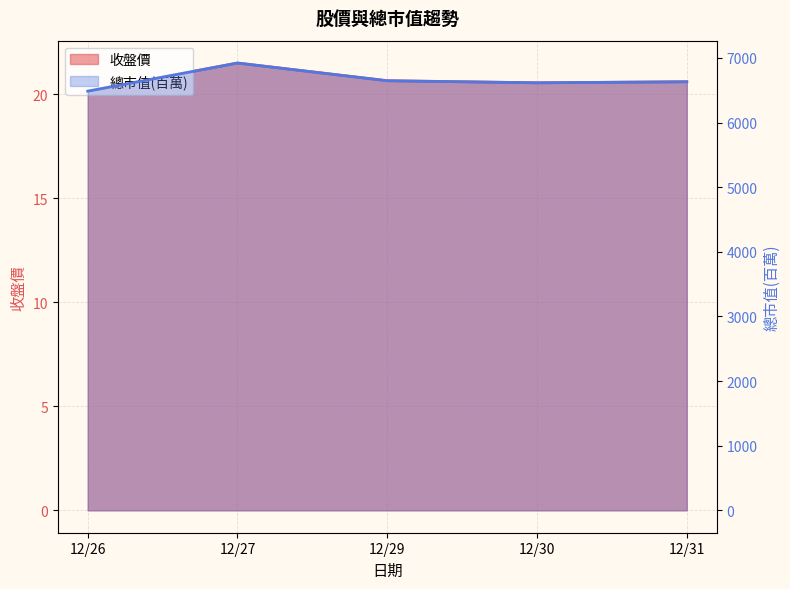

Reading right to left, list all the values displayed in this chart.

收盤價: 12/31=20.6	12/30=20.6	12/29=20.6	12/27=21.5	12/26=20.1
總市值(百萬): 12/31=6630.0	12/30=6614.0	12/29=6646.0	12/27=6920.0	12/26=6485.0